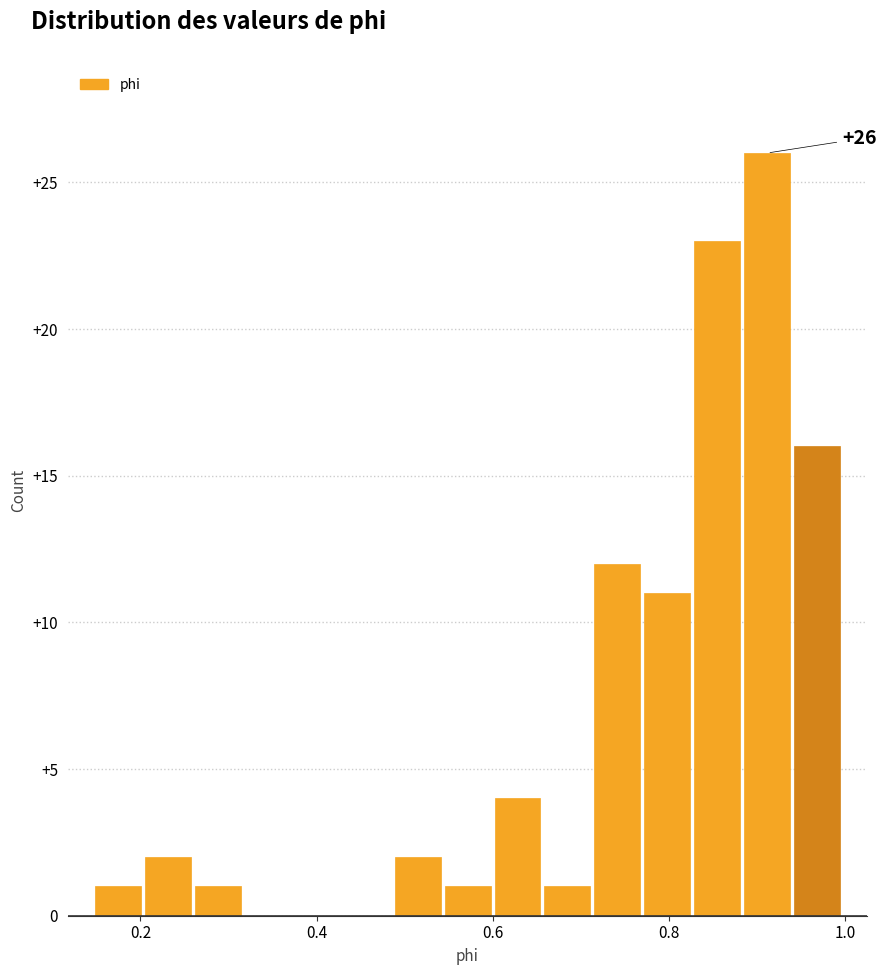

Read against the x-axis, roughly where is the centre of the tallest bar?

0.92